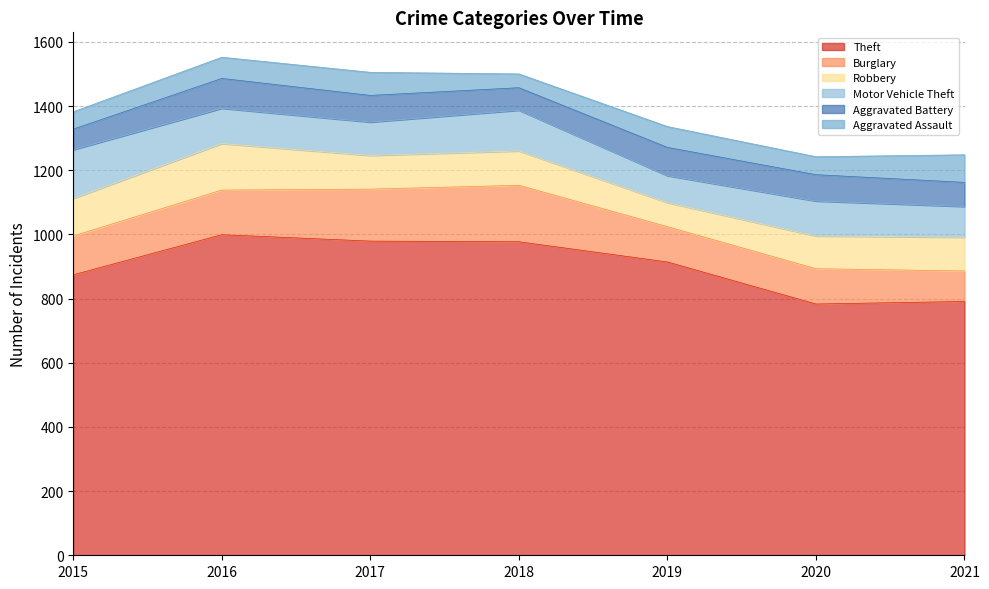

What is the smallest value displayed?

43